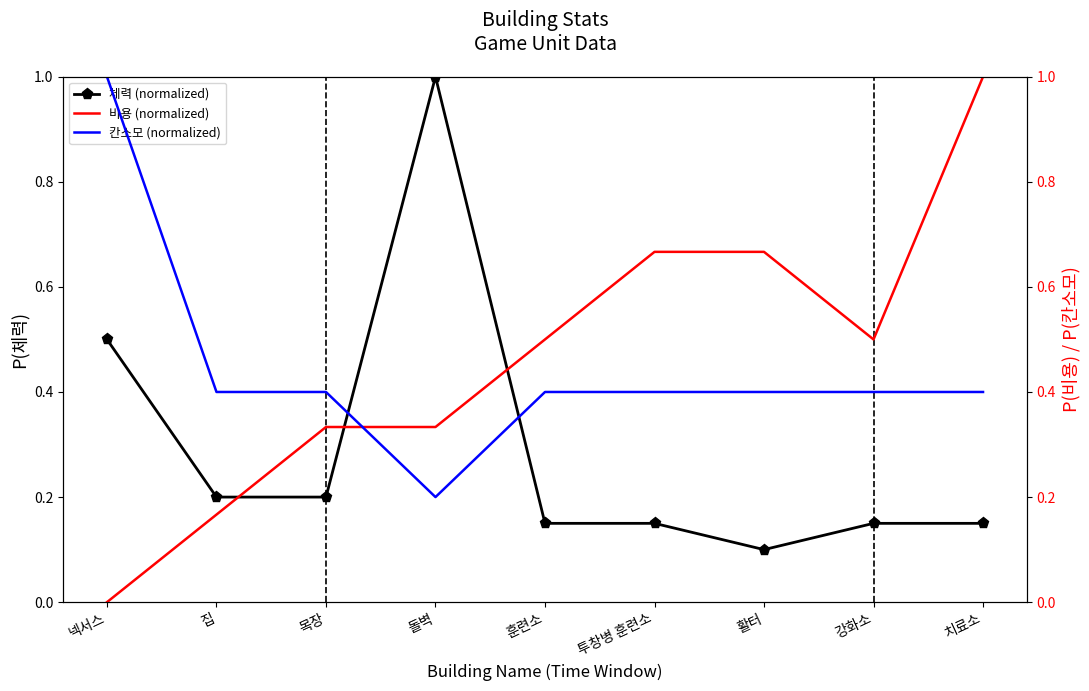

At which label does 비용 (normalized) reach its peak?

치료소